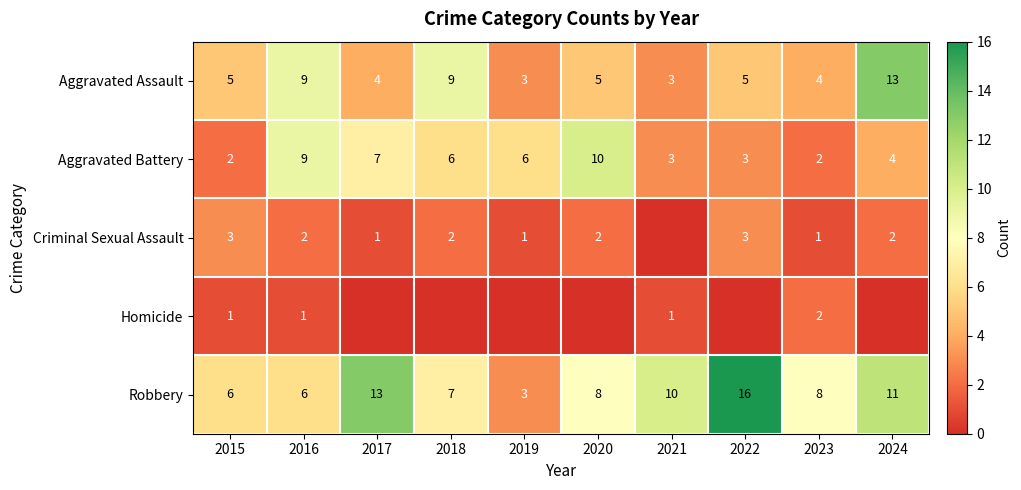

What is the total value across all series at 2016?

27